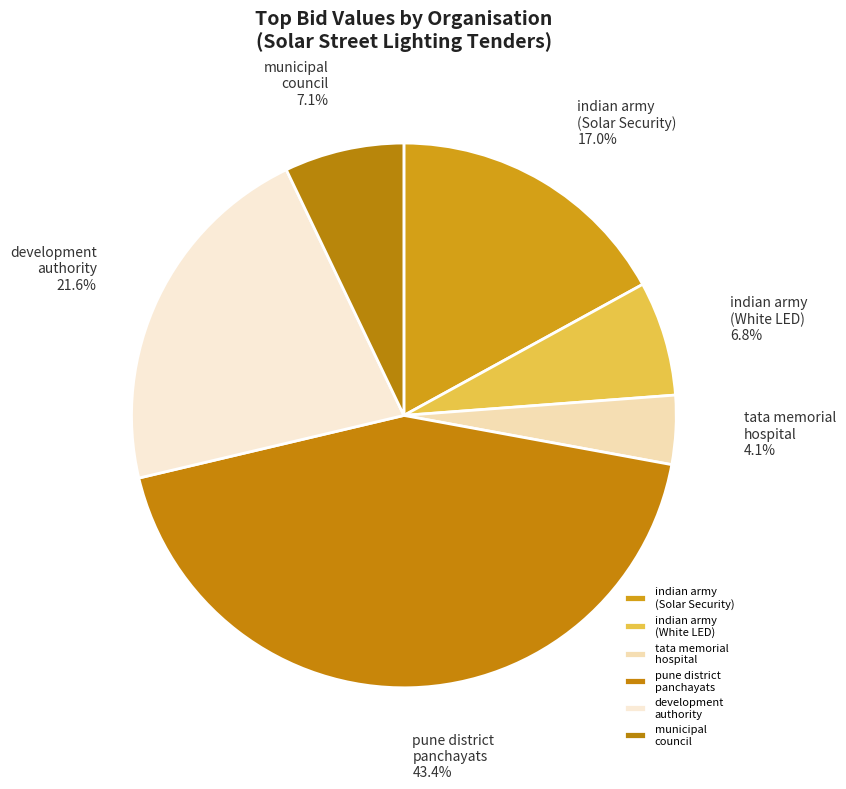

Combined, do tata memorial hospital and development authority account for over 50%?

No